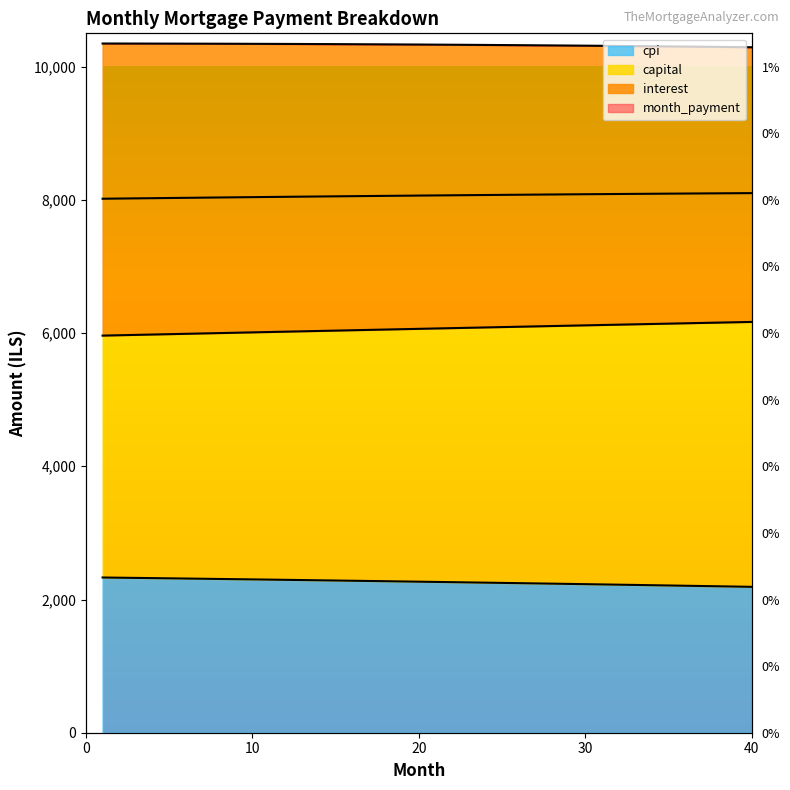

What is the sum of all interest values?

90551.8